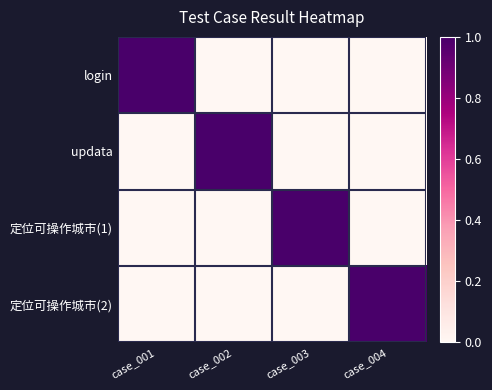

List the series in order of their peak value, lowest first.

login, updata, 定位可操作城市(1), 定位可操作城市(2)